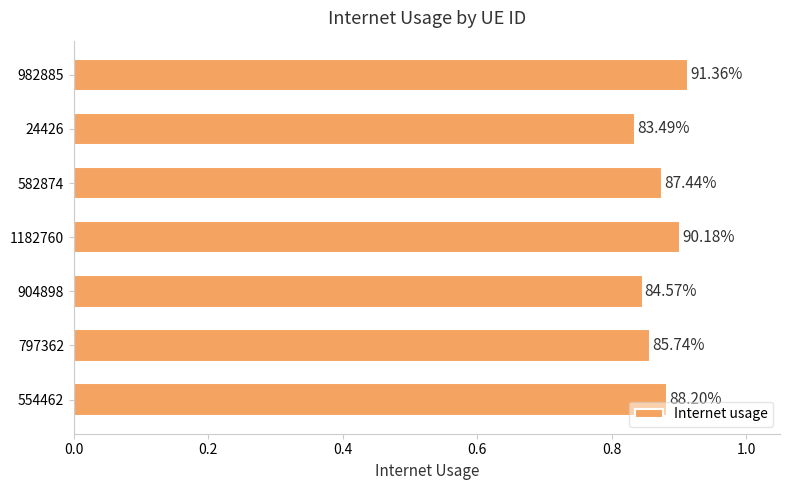

How many values are between 0 and 1?

7